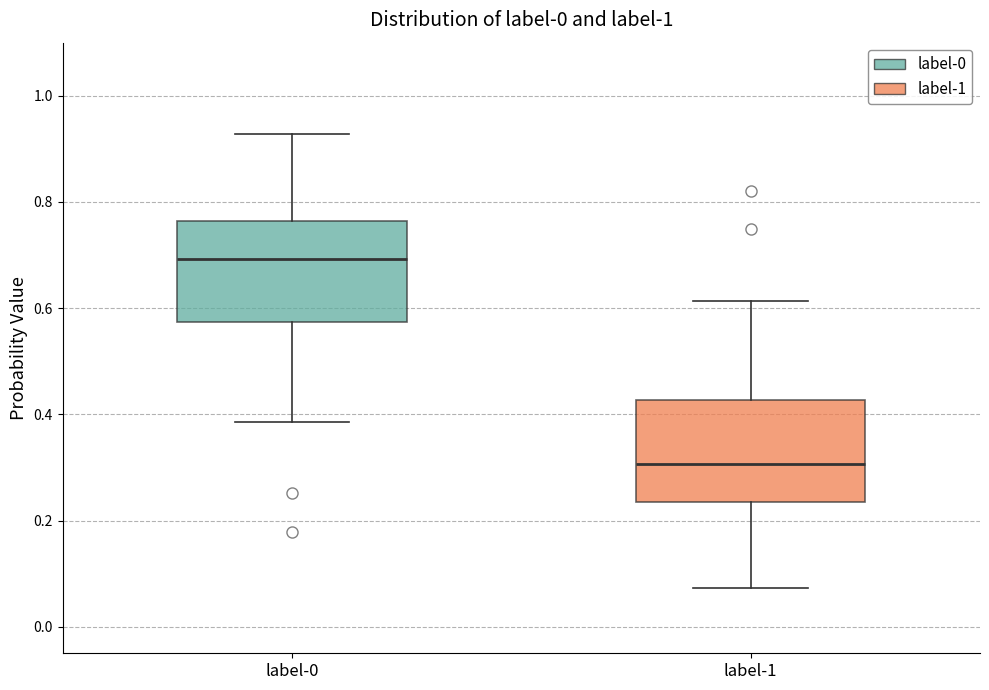

Reading left to right, read every box against the y-axis: the position of its median line, the range the box covers, and the ends of its whiskers. The values are not printed on the chart, so give them approximately, as read against the axis.

label-0: median 0.70, box 0.58 to 0.76, whiskers 0.38 to 0.92
label-1: median 0.30, box 0.24 to 0.42, whiskers 0.08 to 0.62